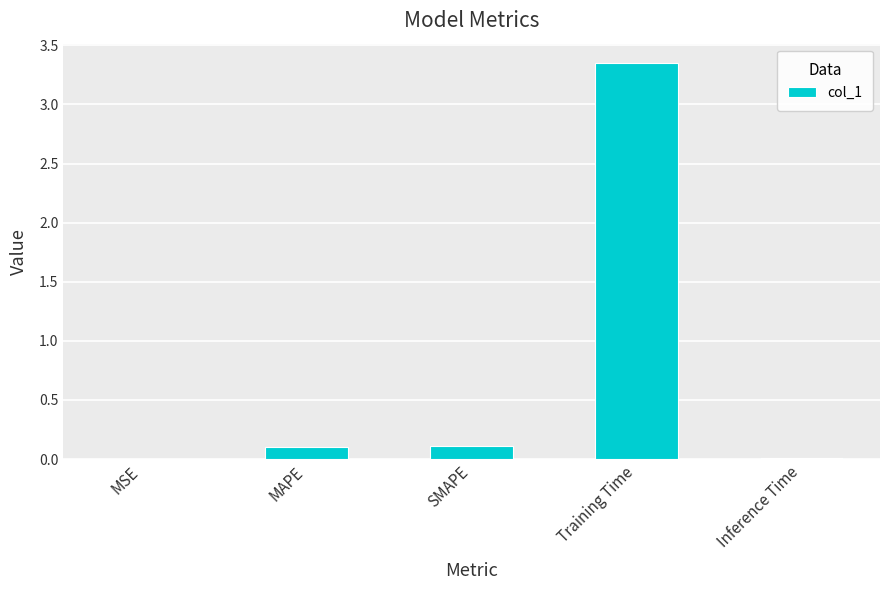

What is the sum of all values?

3.6